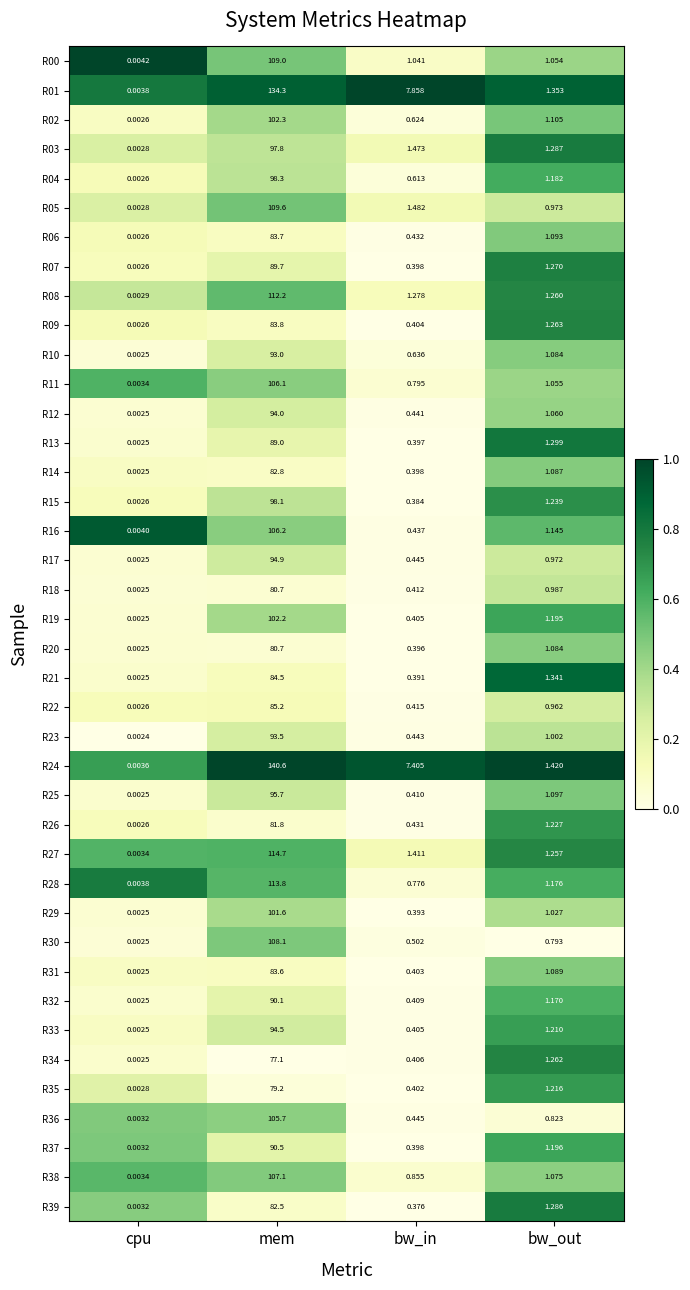

At which label does R09 first exceed 1?

mem